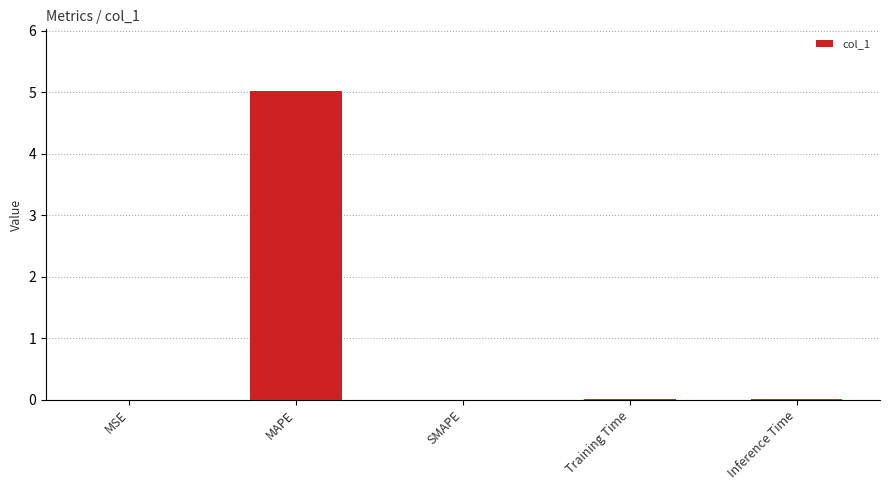

At which category does the chart reach its peak across all series?

MAPE